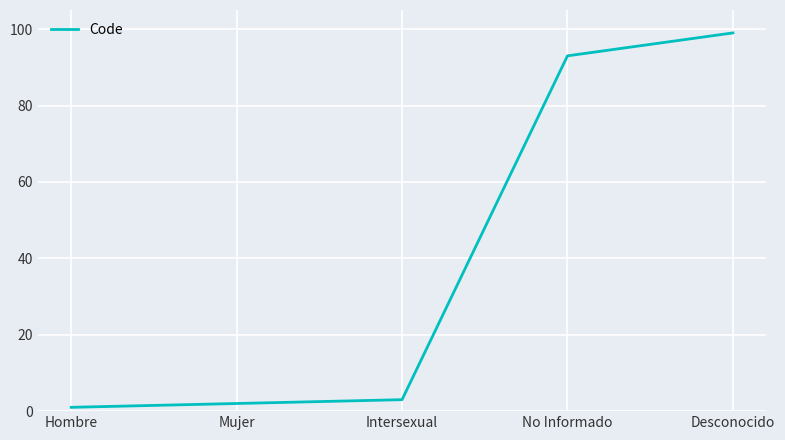

What position from the right is No Informado?

2